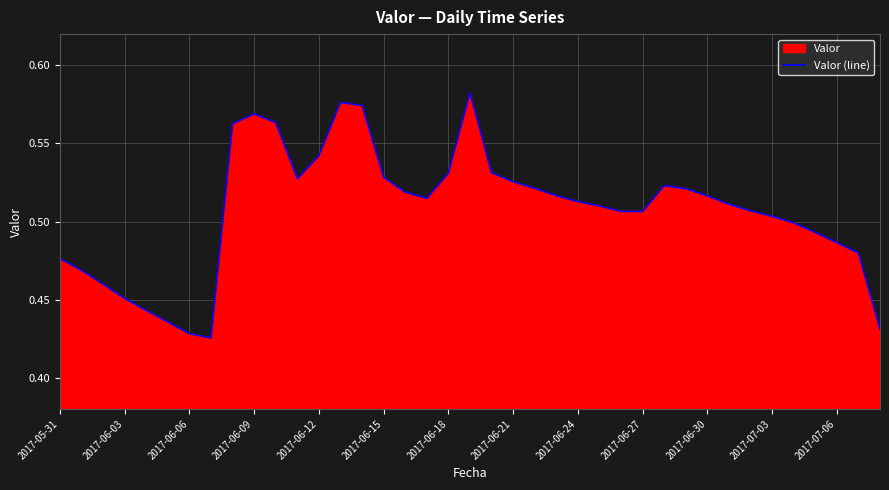

Which has a higher value, 2017-05-31 or 2017-06-18?

2017-06-18